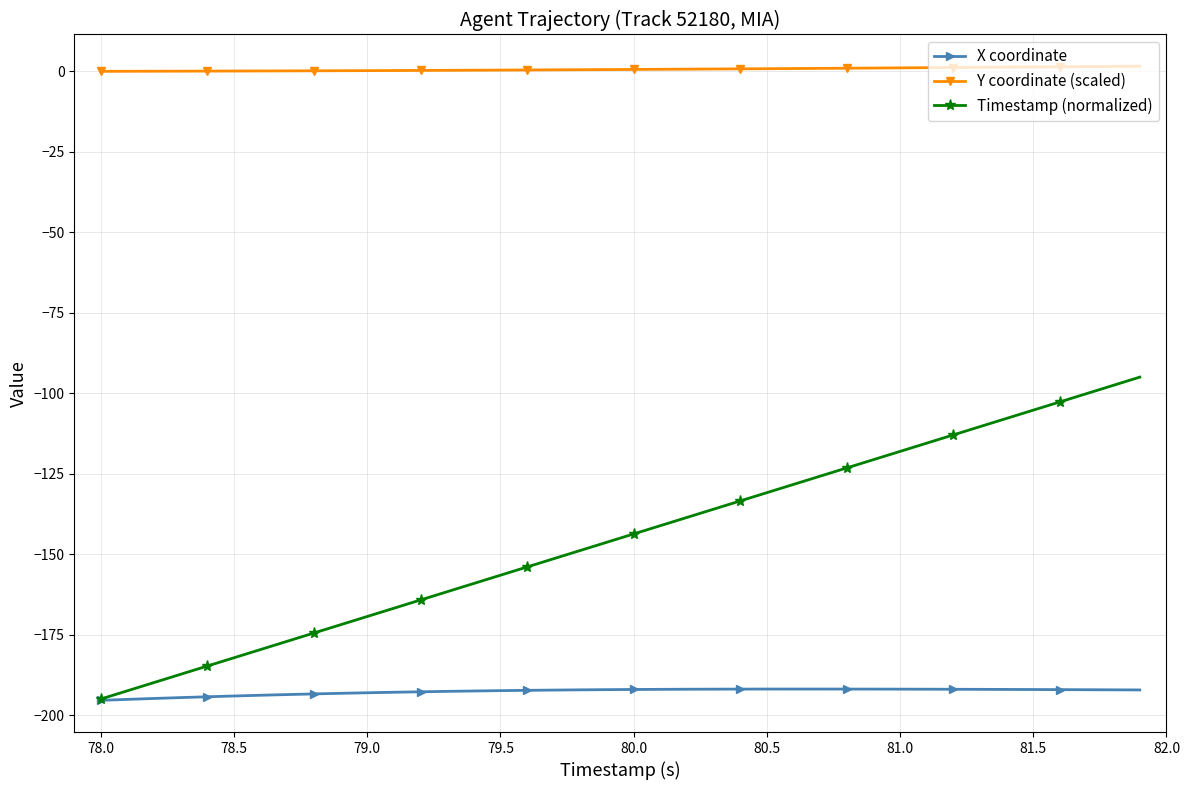

How many distinct data groups are displayed?

3